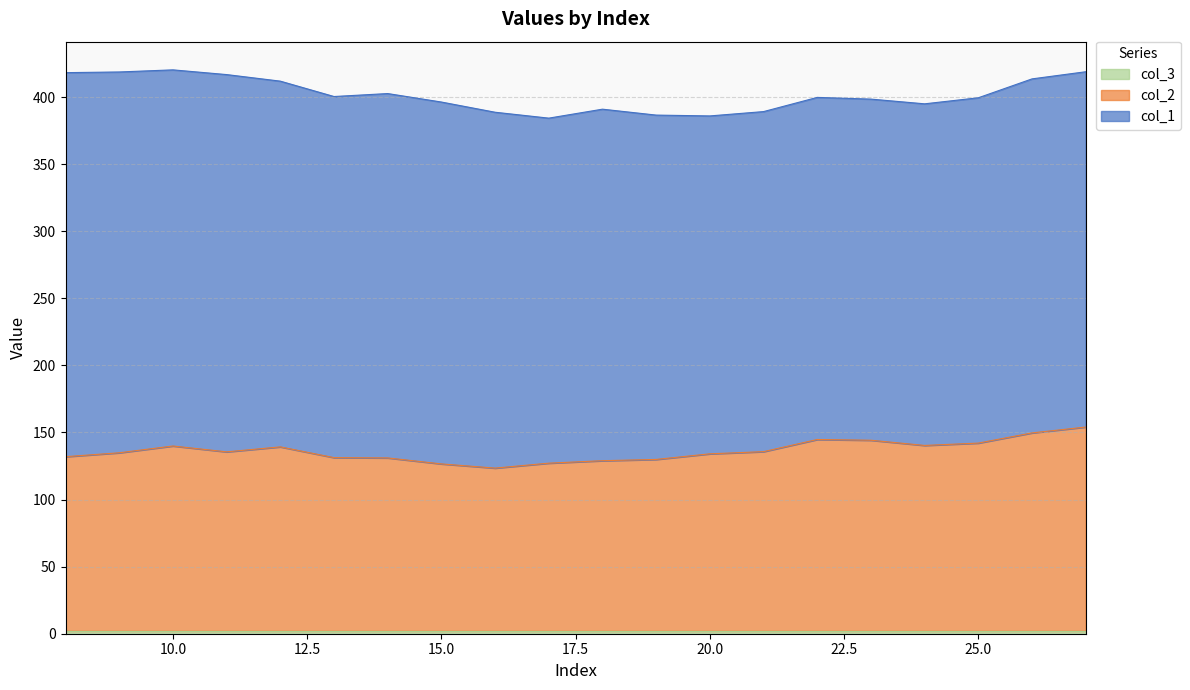

The value of col_1 at 10 is 78.4. True or false?

False